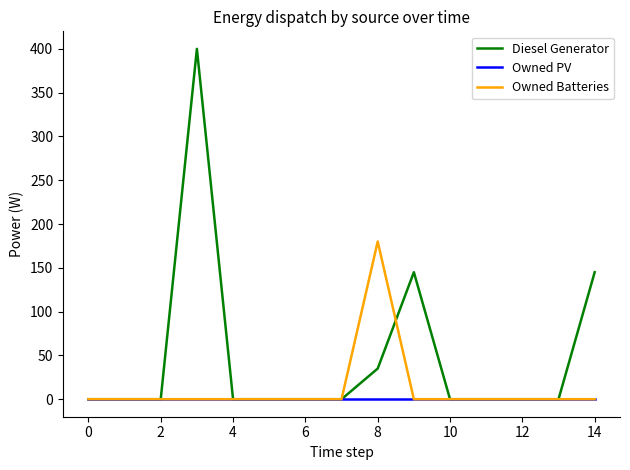

Which series has the largest range (max minus min)?

Diesel Generator